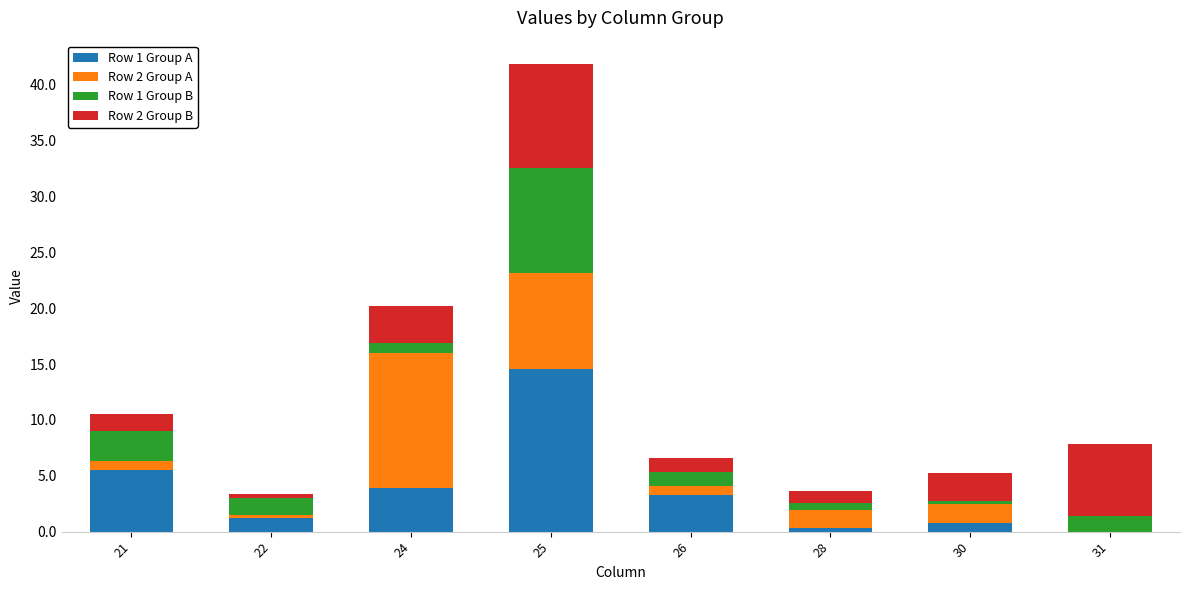

What are all the series names shown in the legend?

Row 1 Group A, Row 2 Group A, Row 1 Group B, Row 2 Group B